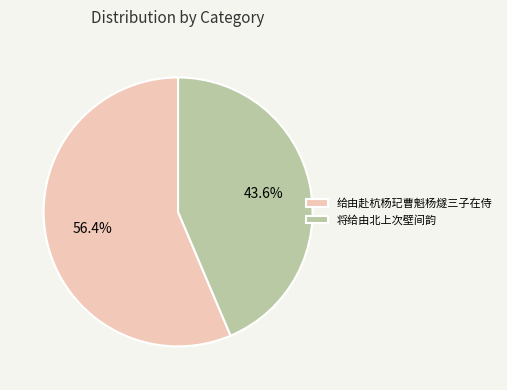

Between 给由赴杭杨玘曹魁杨燧三子在侍 and 将给由北上次壁间韵, which is larger?

给由赴杭杨玘曹魁杨燧三子在侍